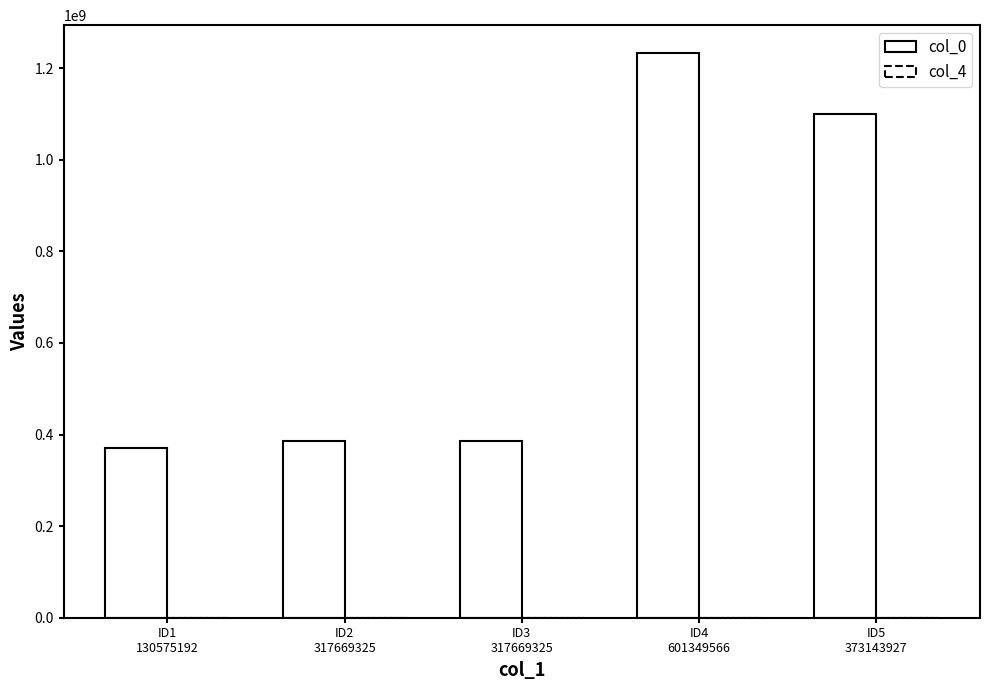

Does the chart contain stacked bars?

No